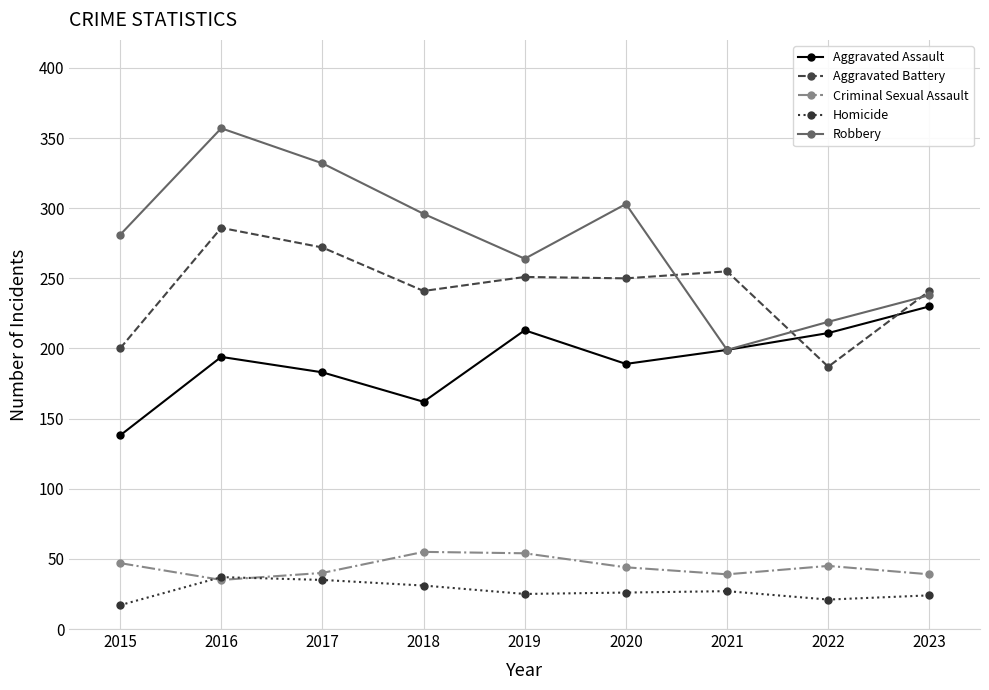

True or false: Aggravated Battery has more than 1 points higher than both neighbors.

True